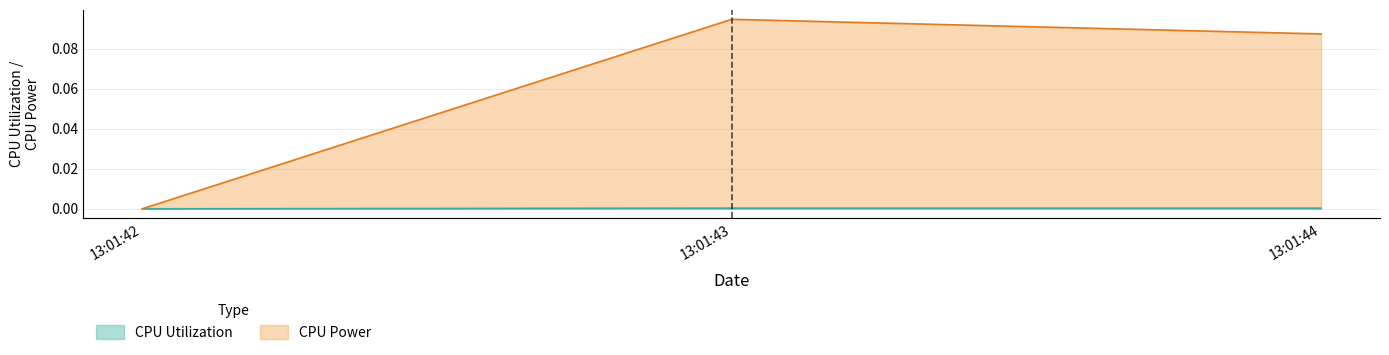

What is the average value of the CPU Power series?

0.1